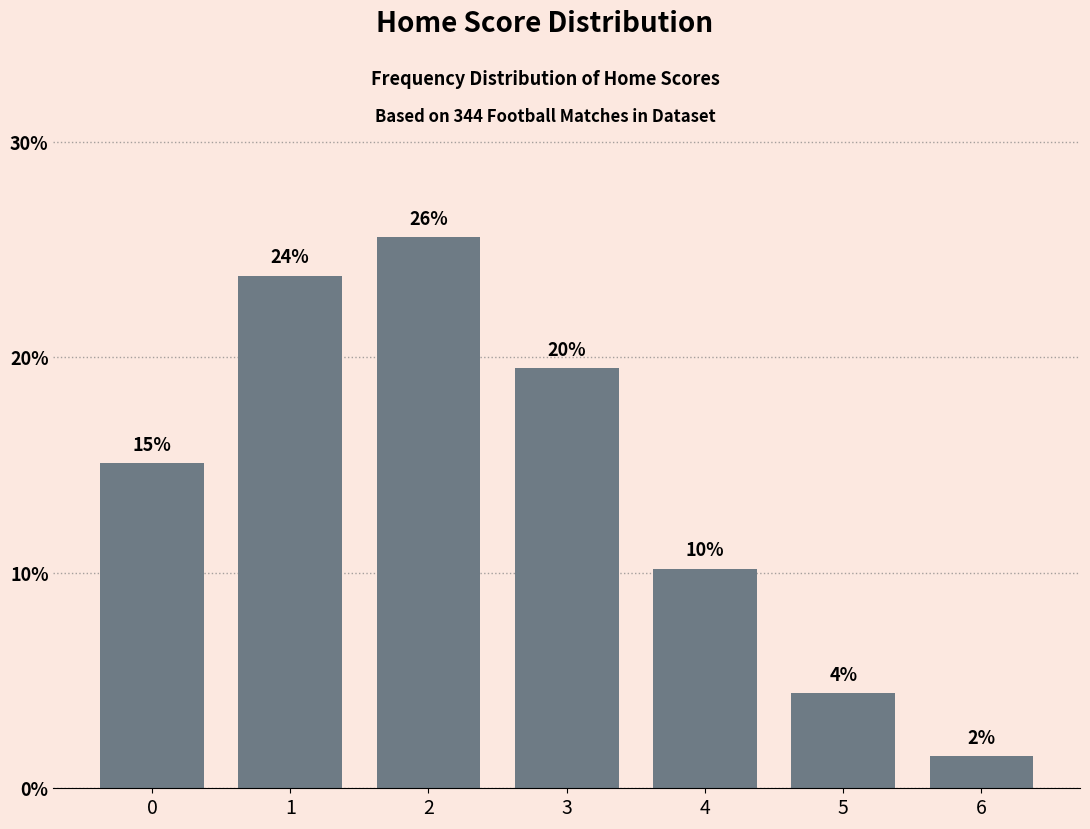

How many bars are there in total?

7